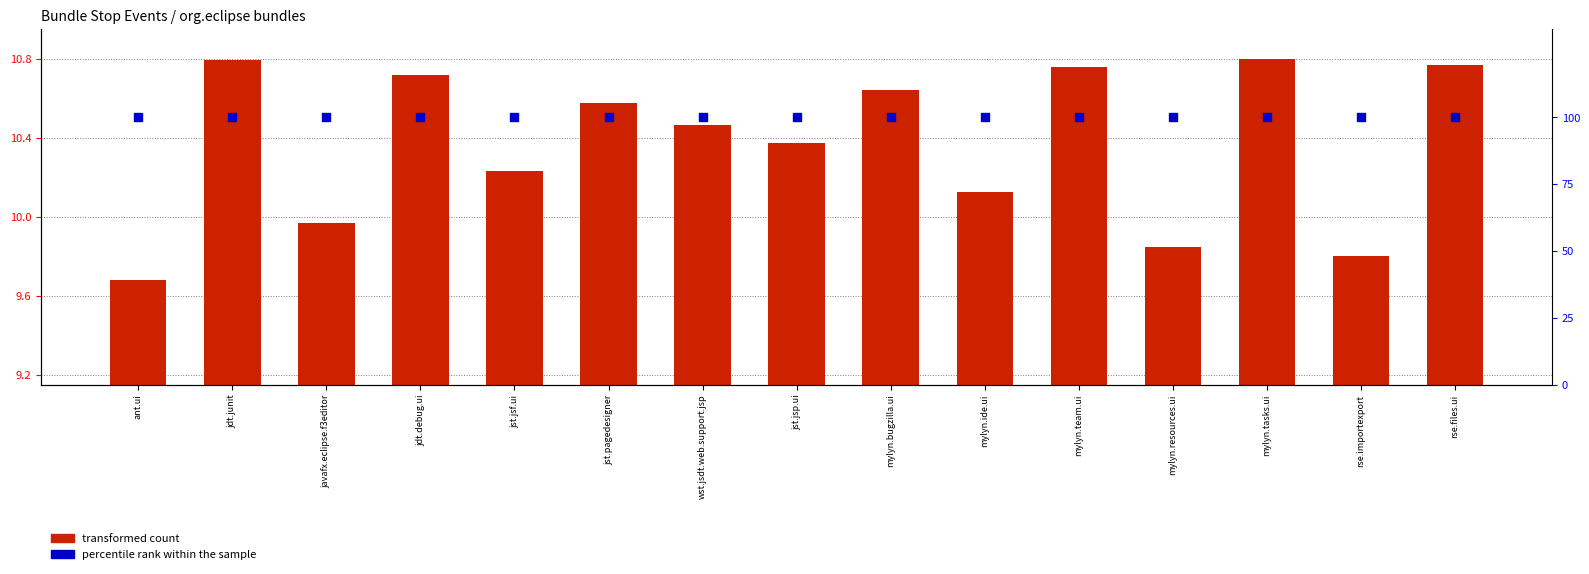

Which series reaches the maximum Y coordinate?

percentile rank within the sample